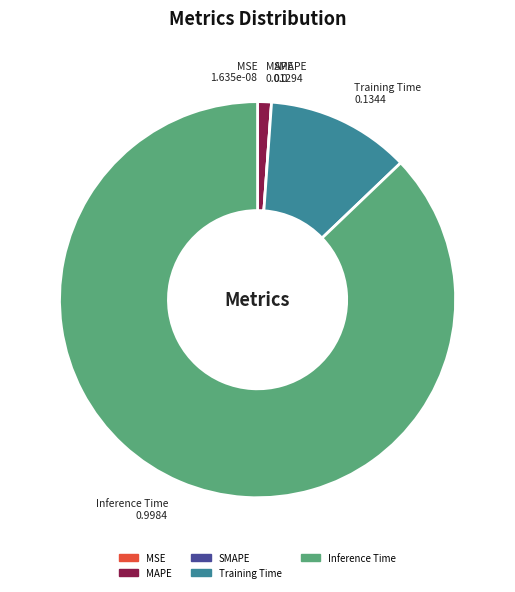

Which slice is the largest?

Inference Time